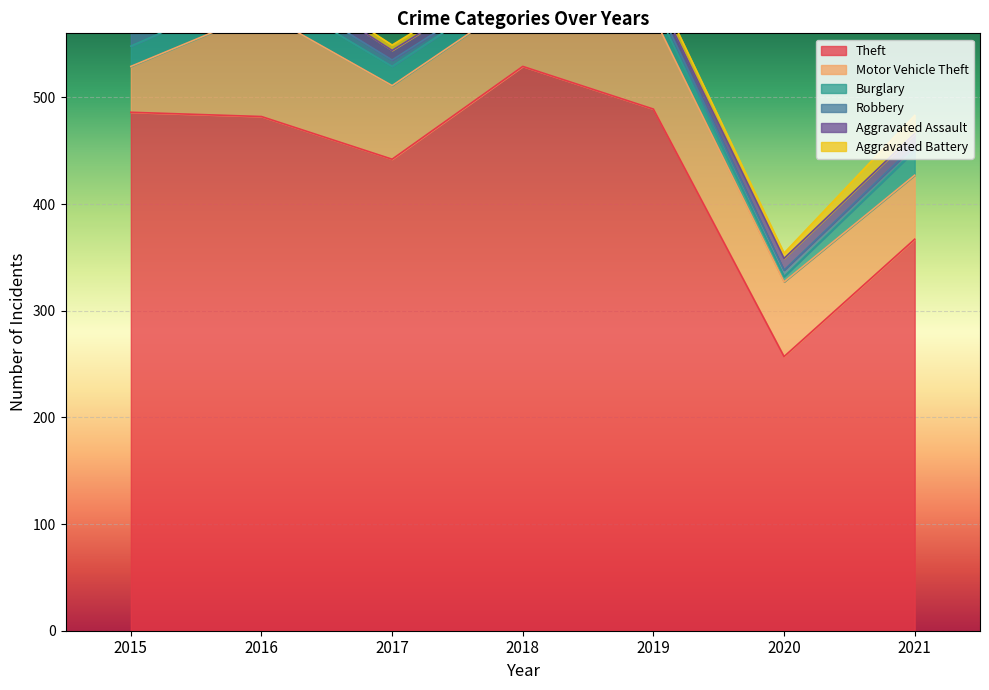

Where is the first local maximum for Aggravated Assault?

2016